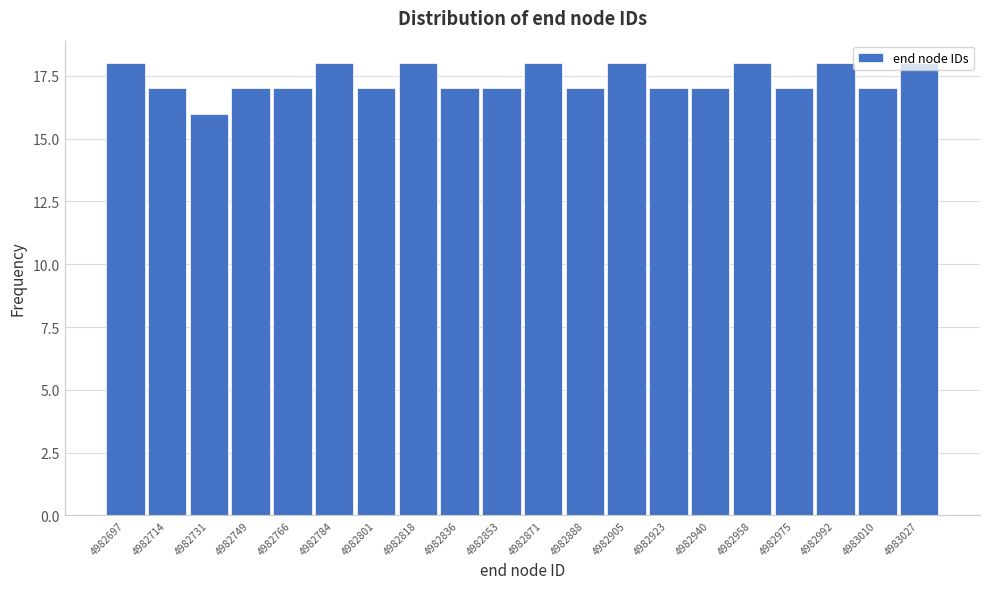

What is the greatest value displayed?

18